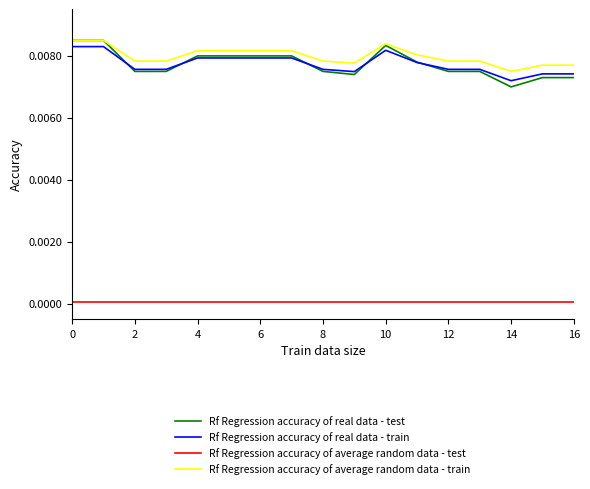

True or false: Rf Regression accuracy of average random data - test and Rf Regression accuracy of real data - train cross at least once.

False